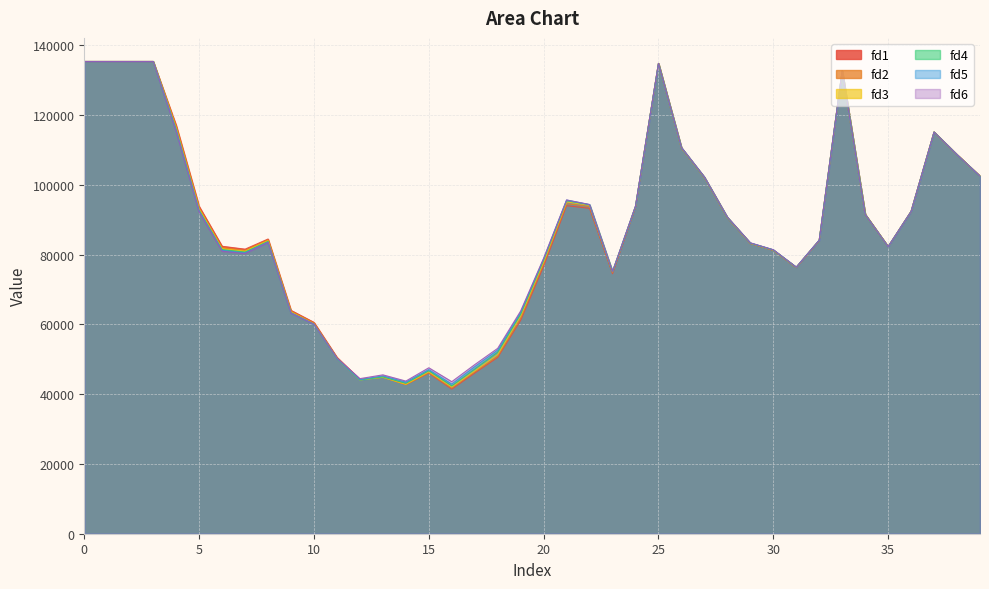

What is the sum of all fd3 values?

3477430.6